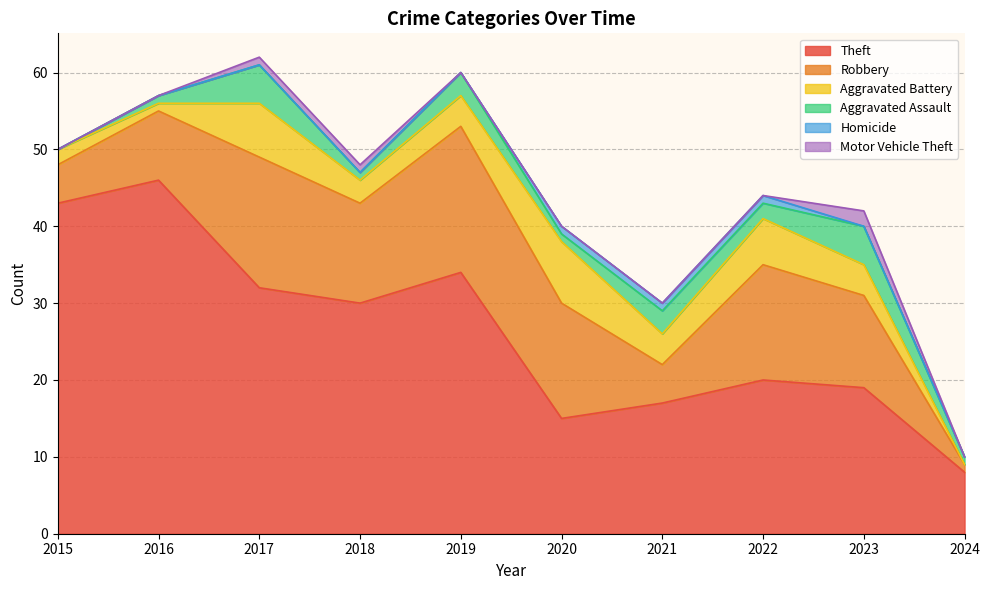

What is the difference between the second highest and second lowest values in the Aggravated Assault series?

4